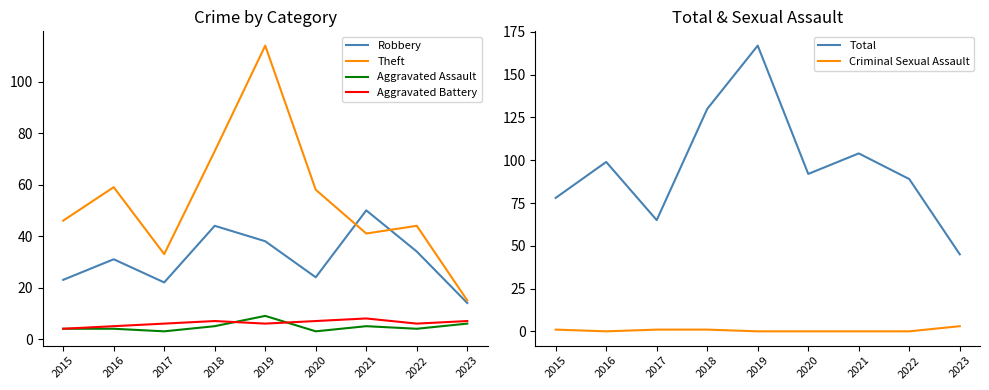

Which series changed the most between 2016 and 2020?

Robbery